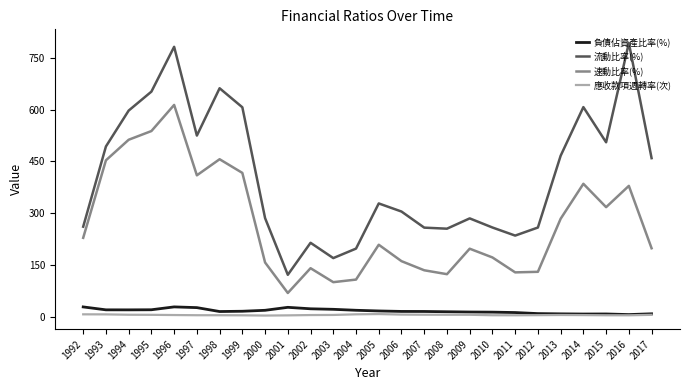

True or false: 應收款項週轉率(次) has a value of 5.6 at 2008.

True